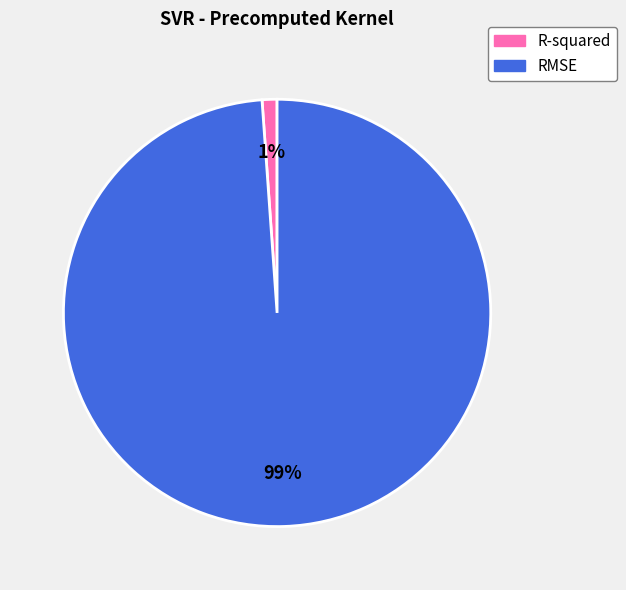

Which slice is the largest?

RMSE